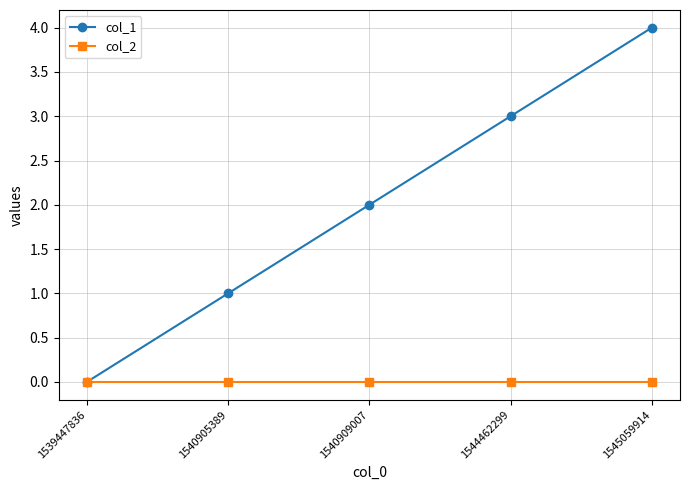

Reading left to right, list all the values displayed in this chart.

col_1: 1539447836=0	1540905389=1	1540909007=2	1544462299=3	1545059914=4
col_2: 1539447836=0	1540905389=0	1540909007=0	1544462299=0	1545059914=0